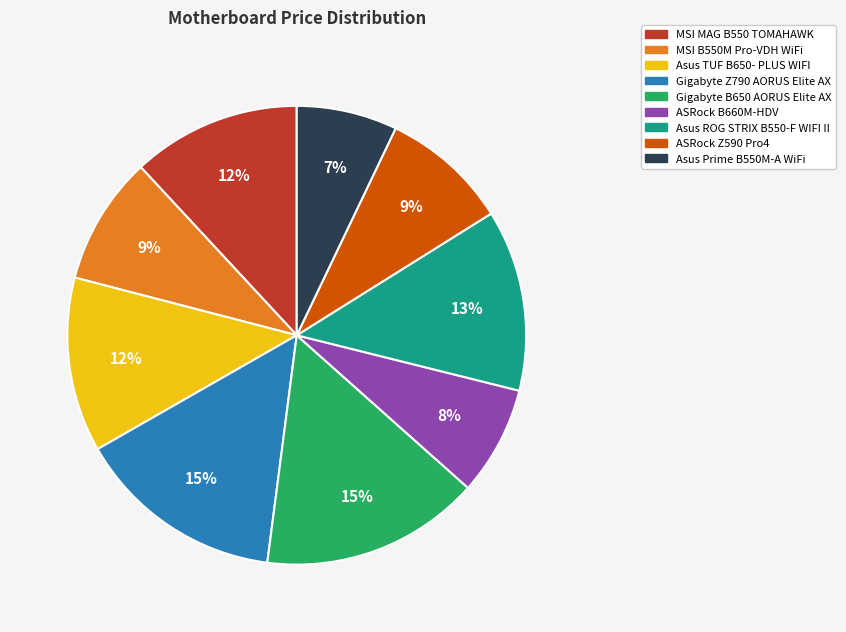

How many segments does this pie chart have?

9